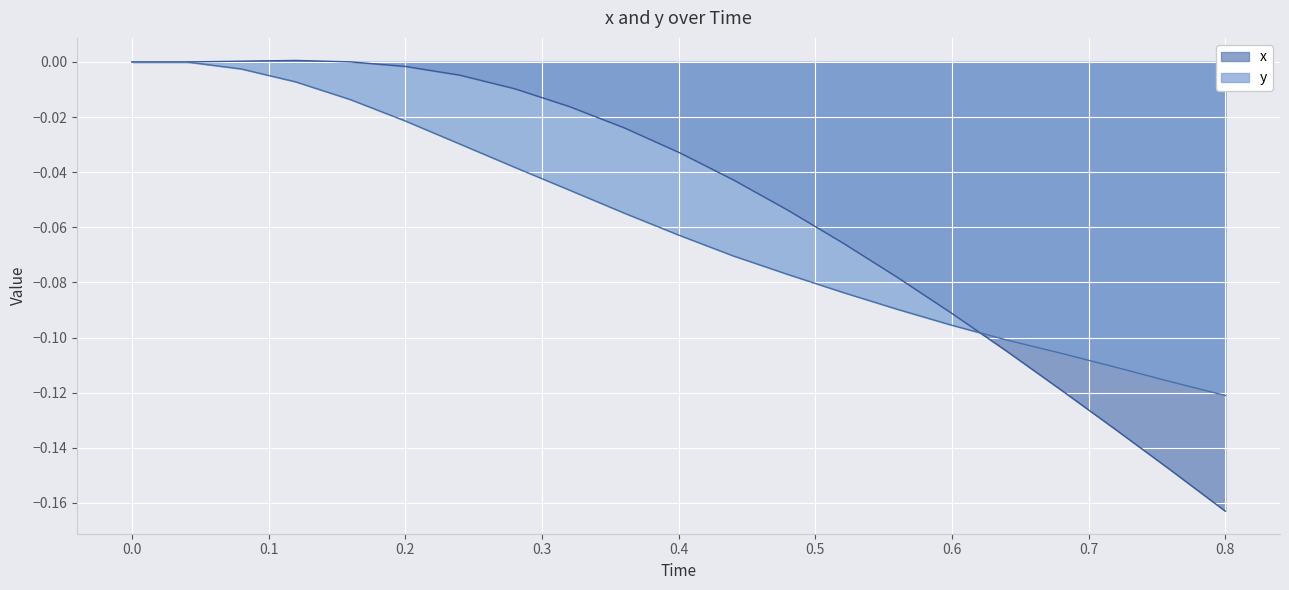

Rank the series at 0.6 from lowest to highest value.

y, x